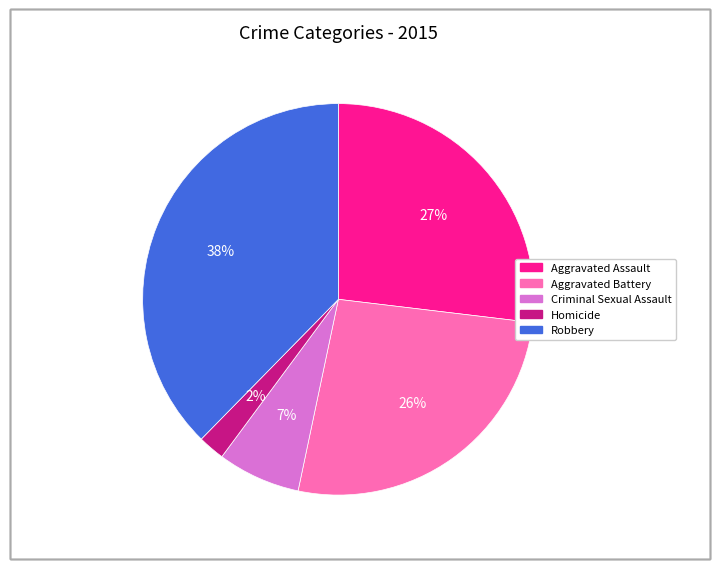

Approximately how many times larger is the value at Criminal Sexual Assault compared to Aggravated Assault?

0.3